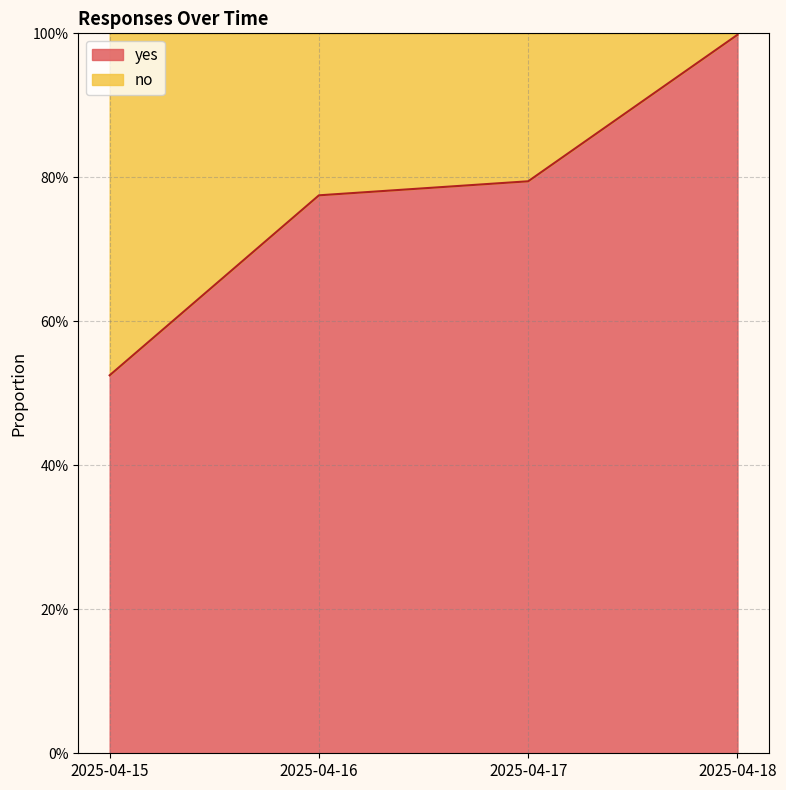

Is it true that the value at 2025-04-18 is 1.0?

True